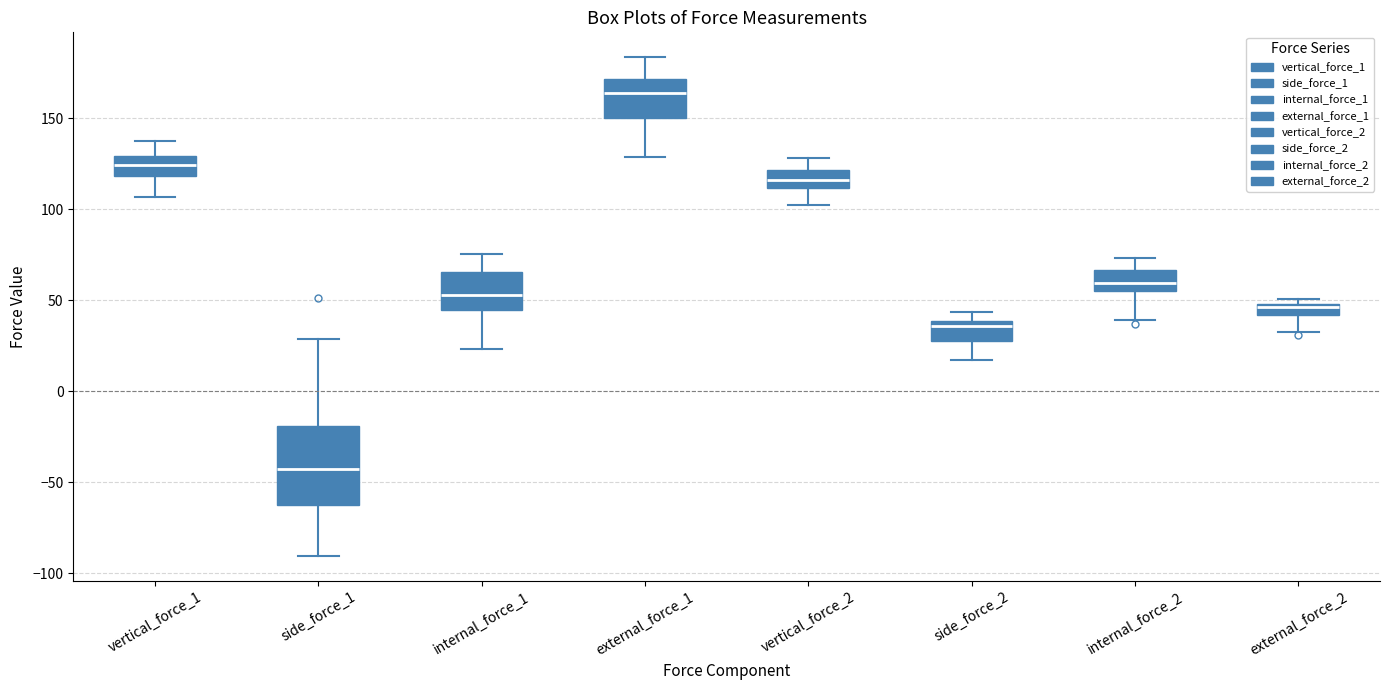

Where does the lower whisker of the box for external_force_2 end on the y-axis? The values are not printed on the chart, so give them approximately, as read against the axis.

35